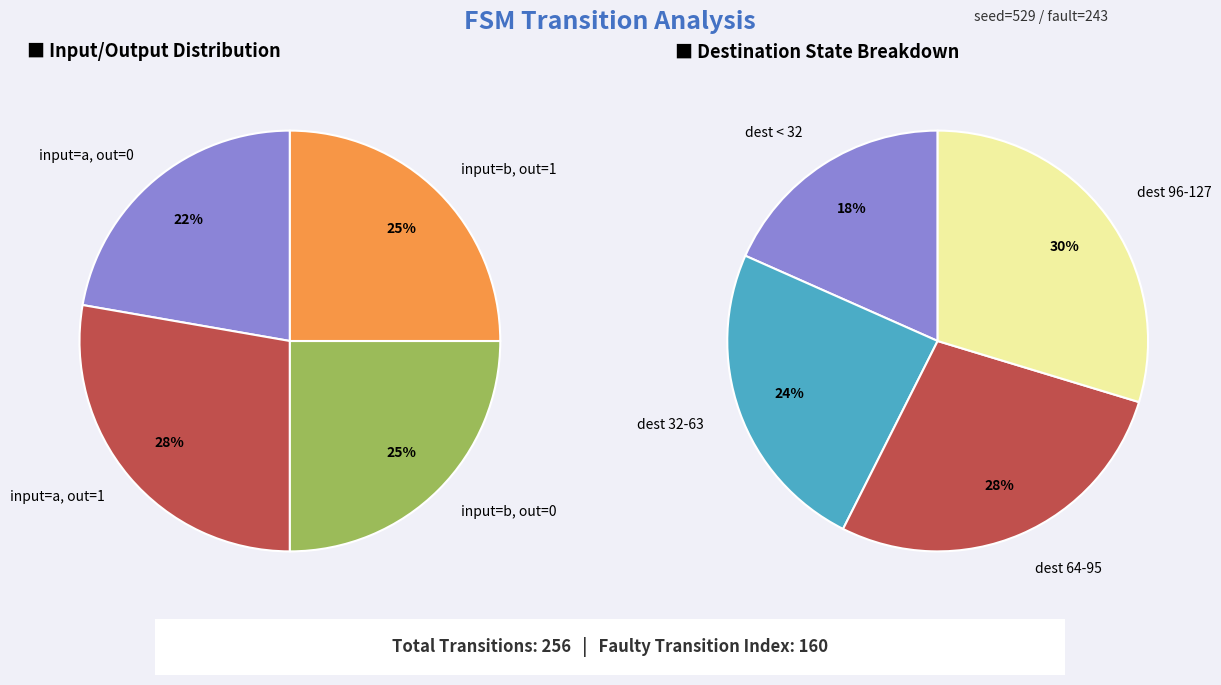

To the nearest percent, what is the combined percentage of output_symbol=1, input=a and output_symbol=0, input=a?

50%